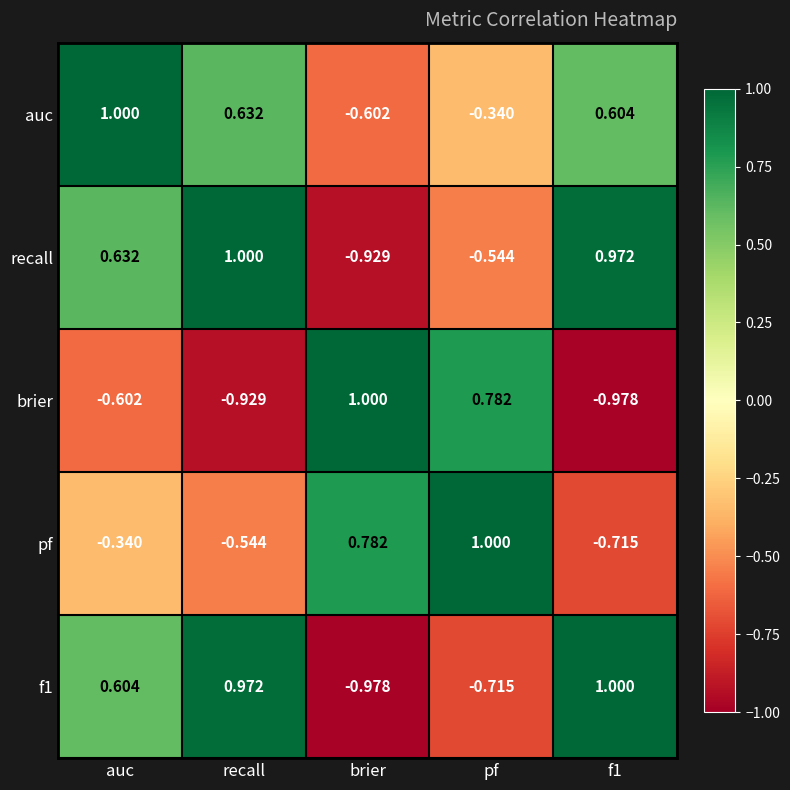

Is the value of f1 at recall greater than the value of brier at auc?

Yes